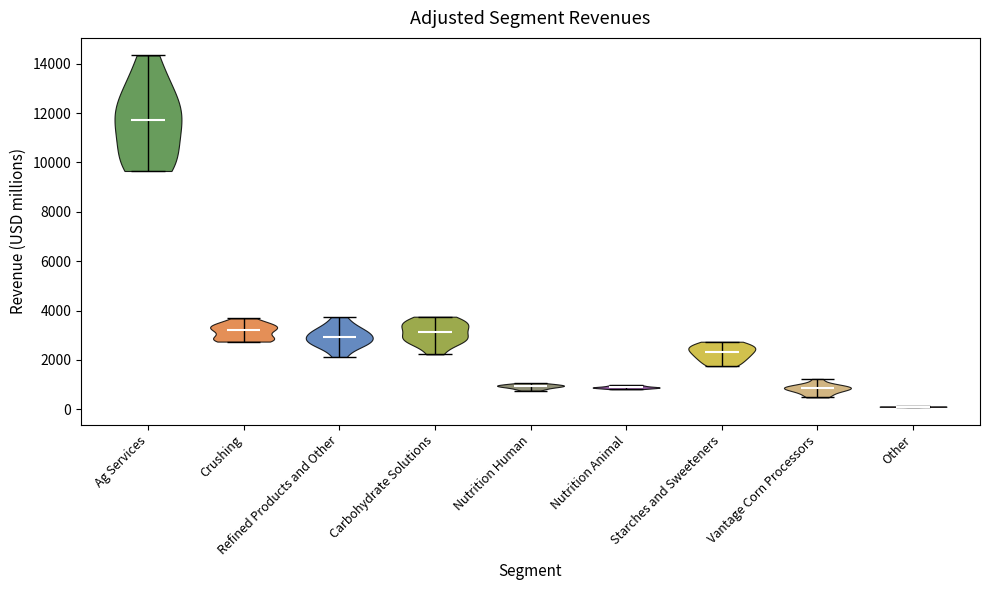

Reading left to right, read every violin against the y-axis: where its median line is, and the lowest and highest points it reaches. The values are not printed on the chart, so give them approximately, as read against the axis.

Ag Services: median line 11800, lowest point 9600, highest point 14400
Crushing: median line 3200, lowest point 2800, highest point 3600
Refined Products and Other: median line 3000, lowest point 2200, highest point 3800
Carbohydrate Solutions: median line 3200, lowest point 2200, highest point 3800
Nutrition Human: median line 1000, lowest point 800, highest point 1000
Nutrition Animal: median line 800, lowest point 800, highest point 1000
Starches and Sweeteners: median line 2400, lowest point 1800, highest point 2800
Vantage Corn Processors: median line 800, lowest point 400, highest point 1200
Other: median line 200, lowest point 0, highest point 200